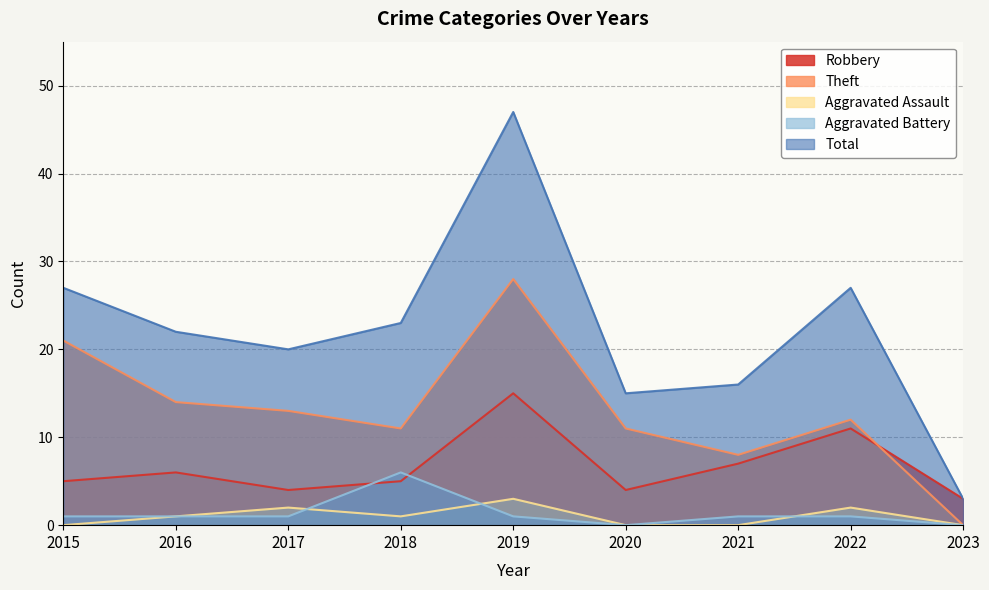

What is the difference between the maximum and second lowest values in the Aggravated Battery series?

6